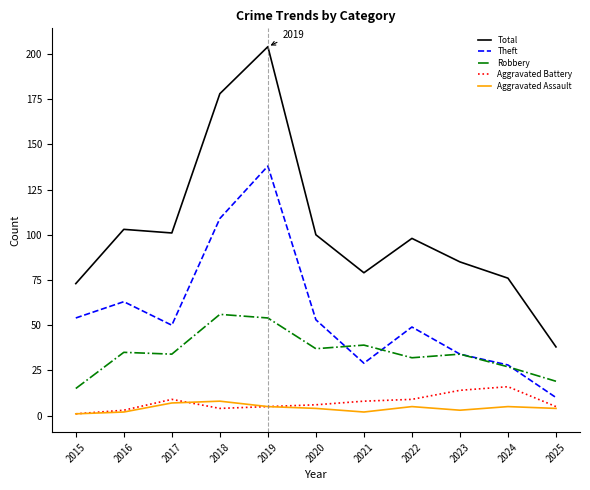

Does the chart have visible grid lines?

No